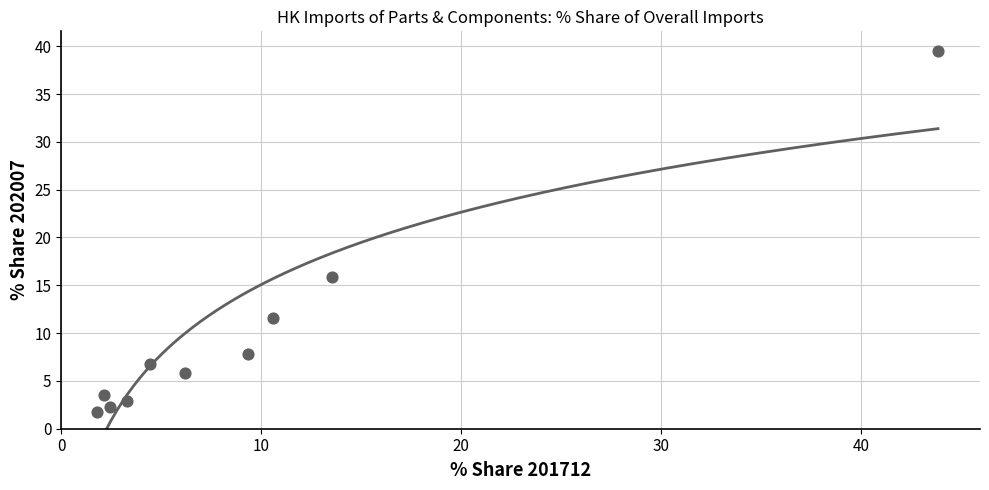

Which has a higher value, SINGAPORE or VIETNAM?

SINGAPORE